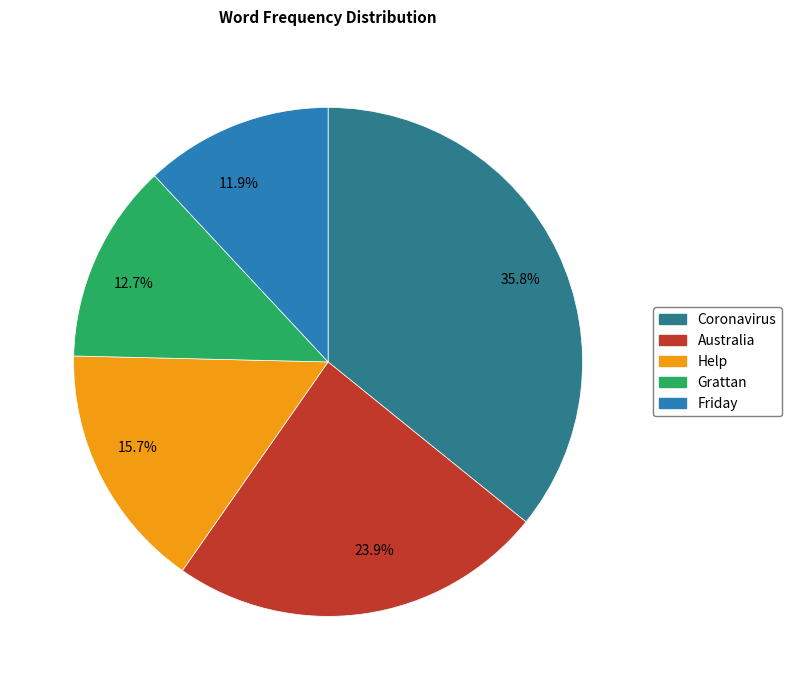

To the nearest percent, what is the average slice percentage?

20%